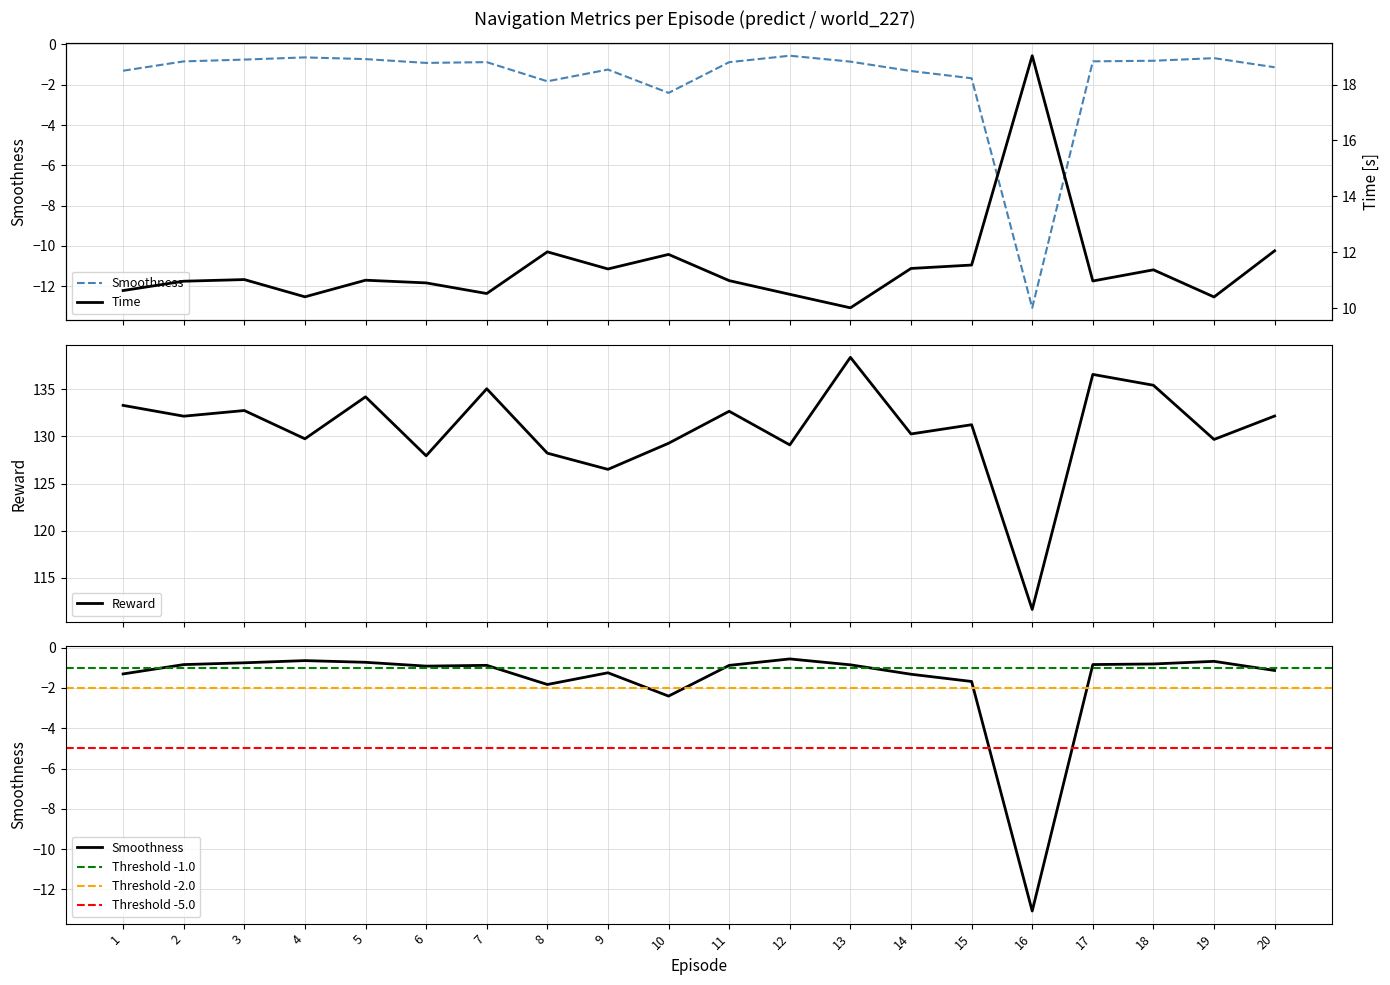

List the labels in order of Smoothness value, smallest first.

16, 10, 8, 15, 14, 1, 9, 20, 6, 11, 7, 13, 2, 17, 18, 3, 5, 19, 4, 12